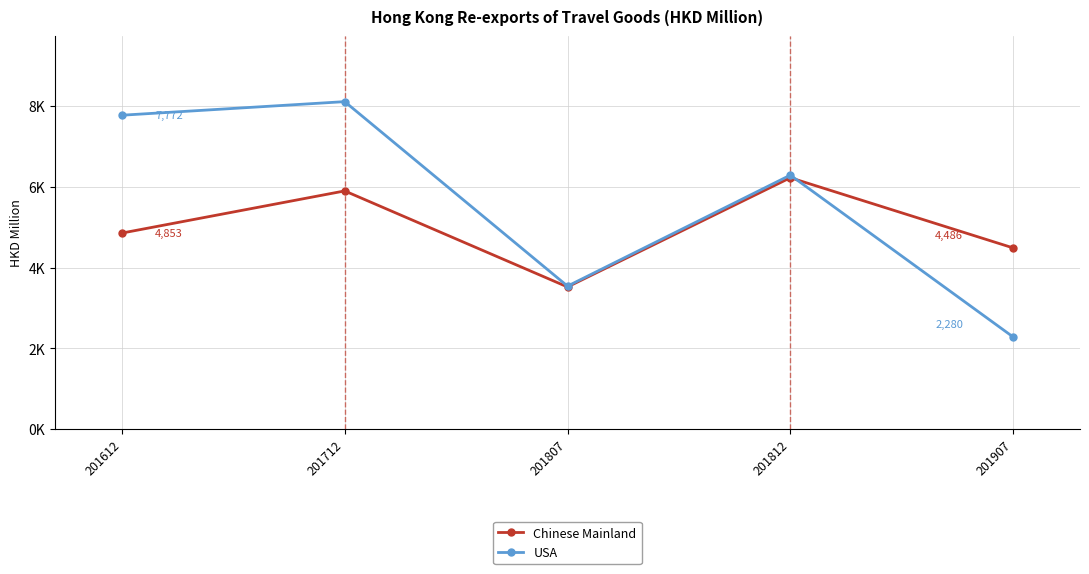

Does the chart have visible grid lines?

Yes